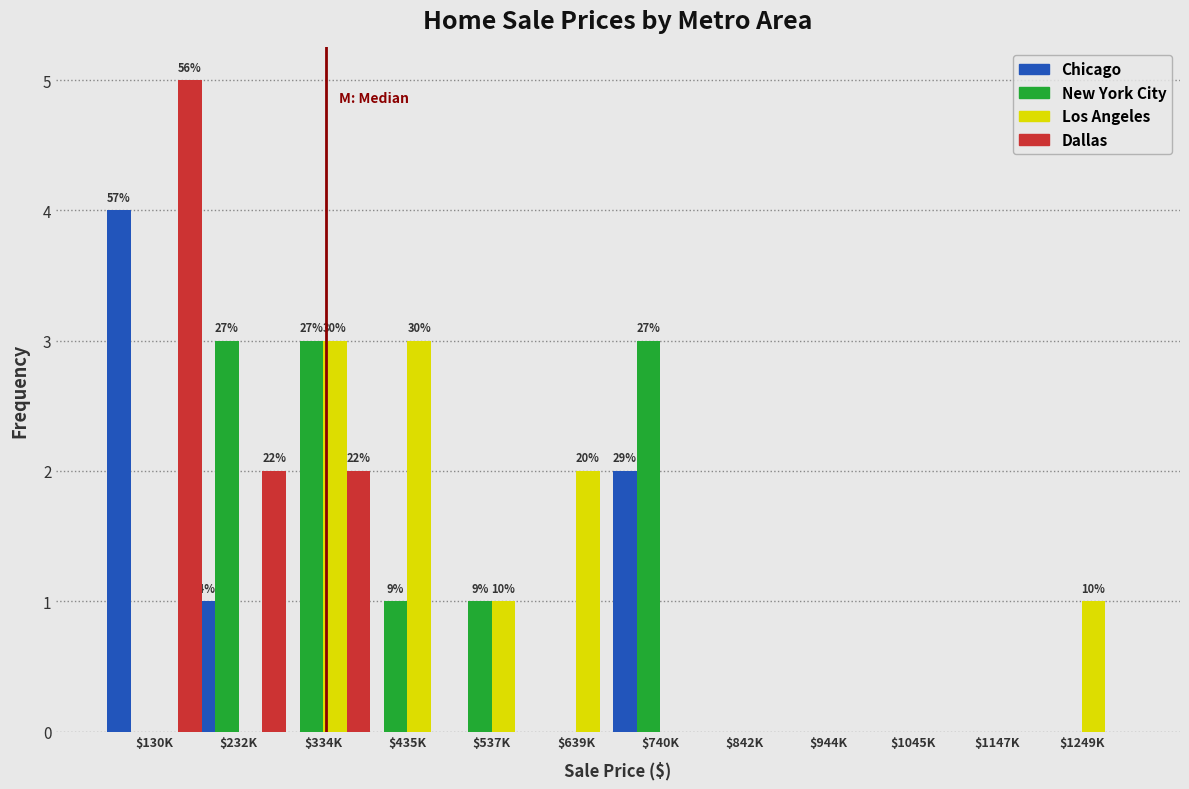

What is the sum of all Chicago values?

7